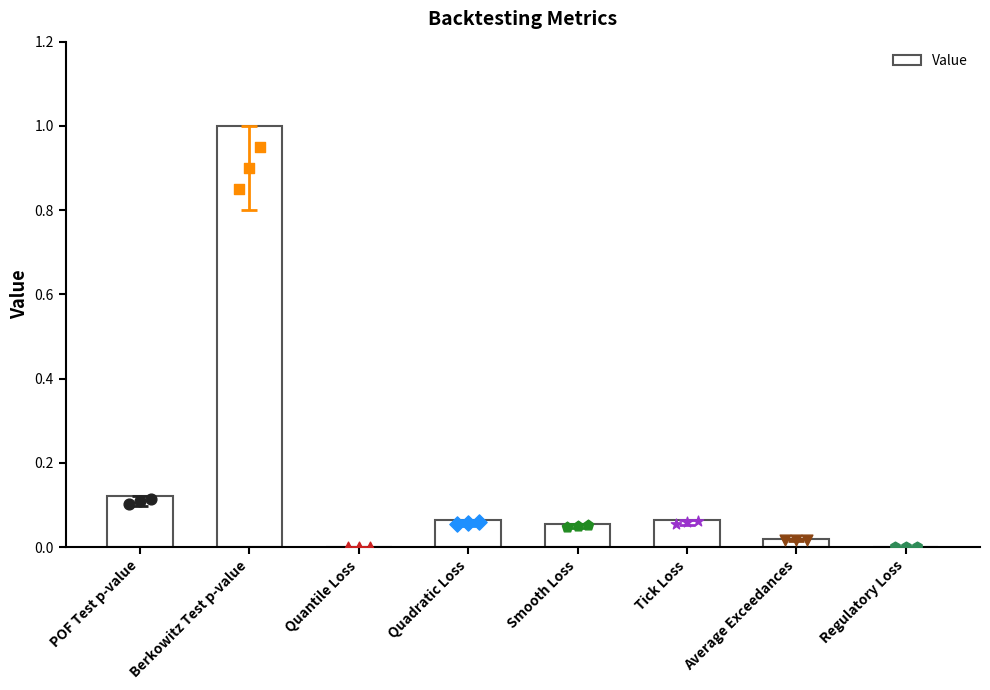

Which has a higher value, Average Exceedances or Tick Loss?

Tick Loss